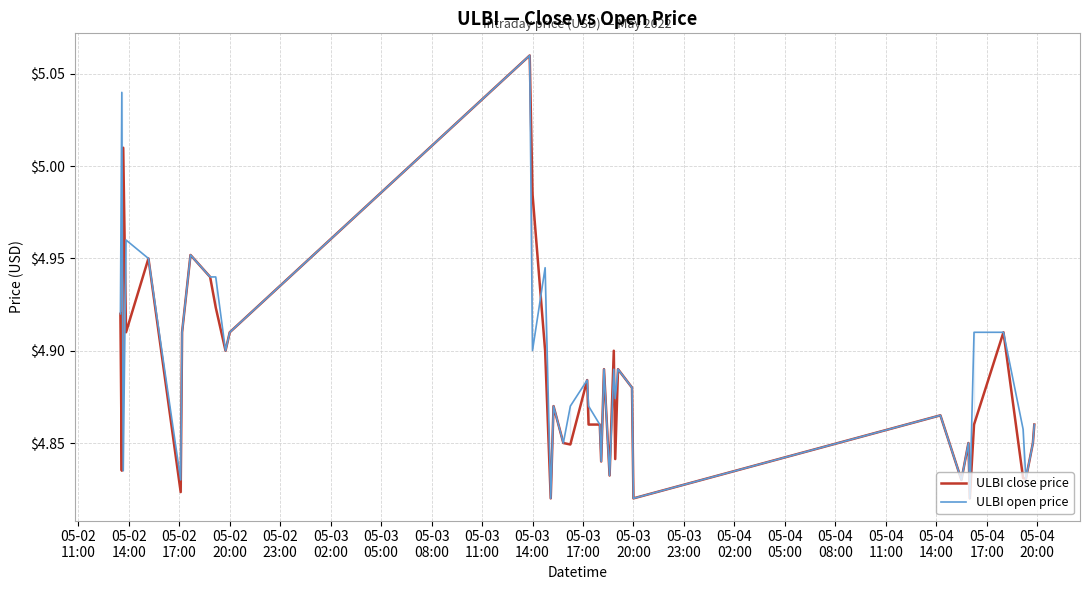

How many lines are shown in the chart?

2